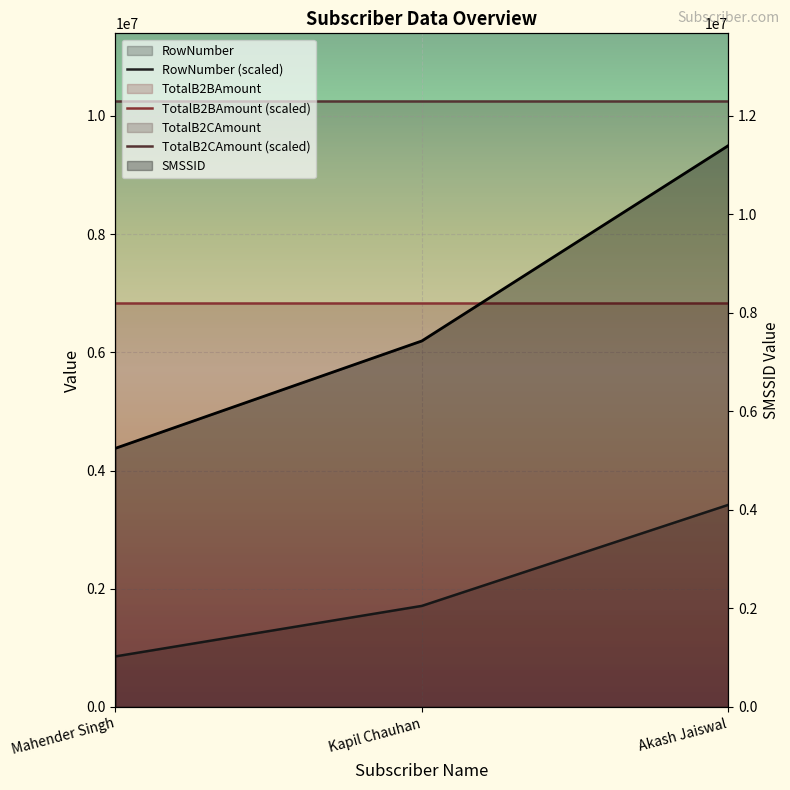

At how many categories does at least one series exceed 2557816?

3